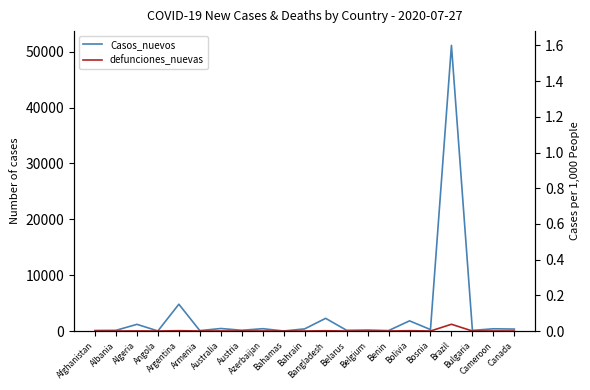

List the series in order of their overall mean, highest first.

Casos_nuevos, defunciones_nuevas